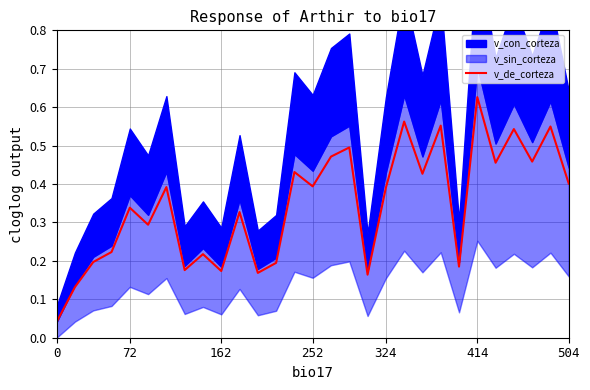

The v_de_corteza series shows 0.1 at 504. True or false?

False